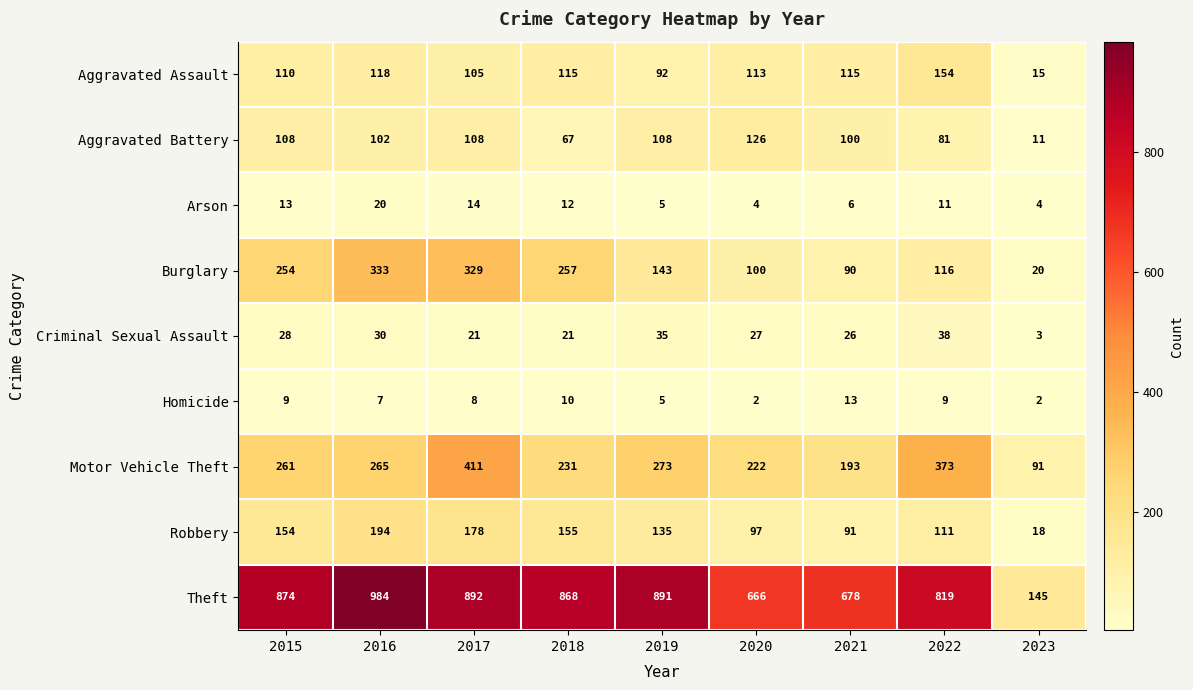

Rank the series by their maximum value, from lowest to highest.

Homicide, Arson, Criminal Sexual Assault, Aggravated Battery, Aggravated Assault, Robbery, Burglary, Motor Vehicle Theft, Theft